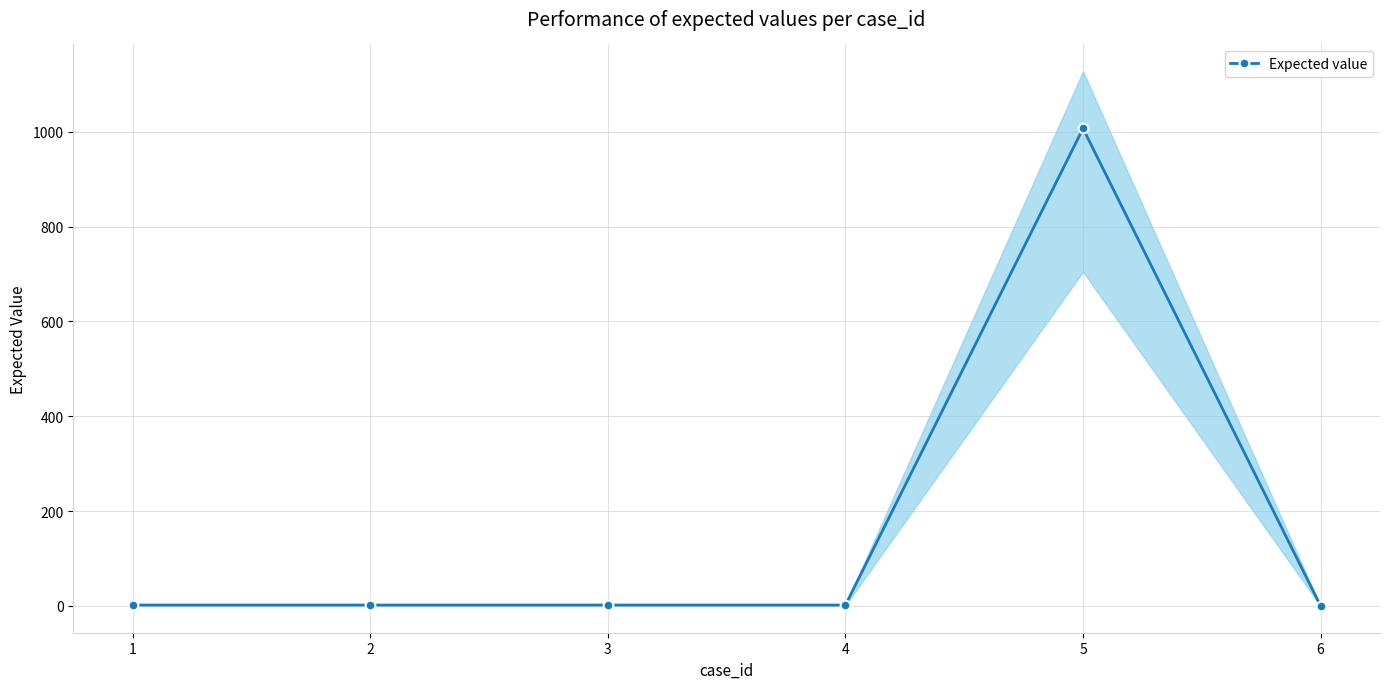

What is the maximum value shown in the chart?

1007